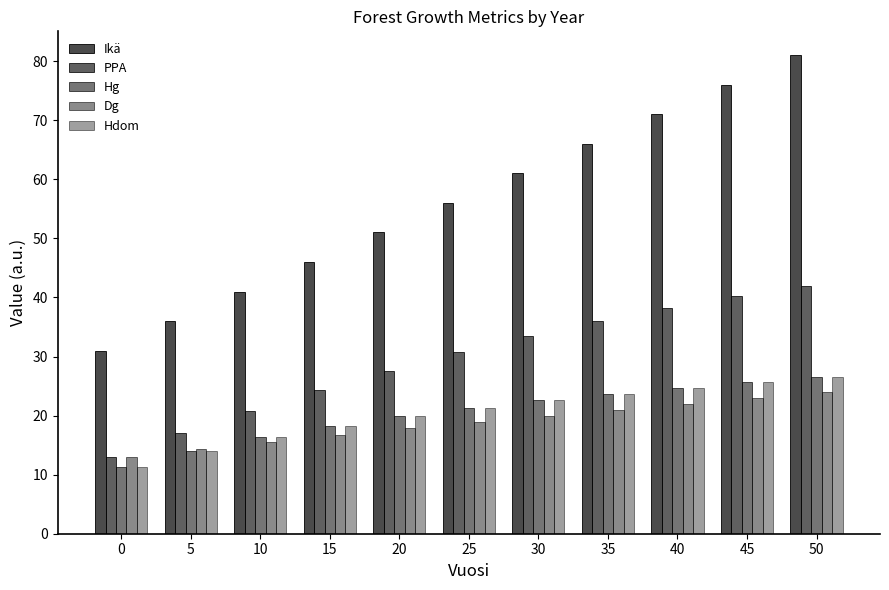

The value of Hdom at 10 is 16.4. True or false?

True